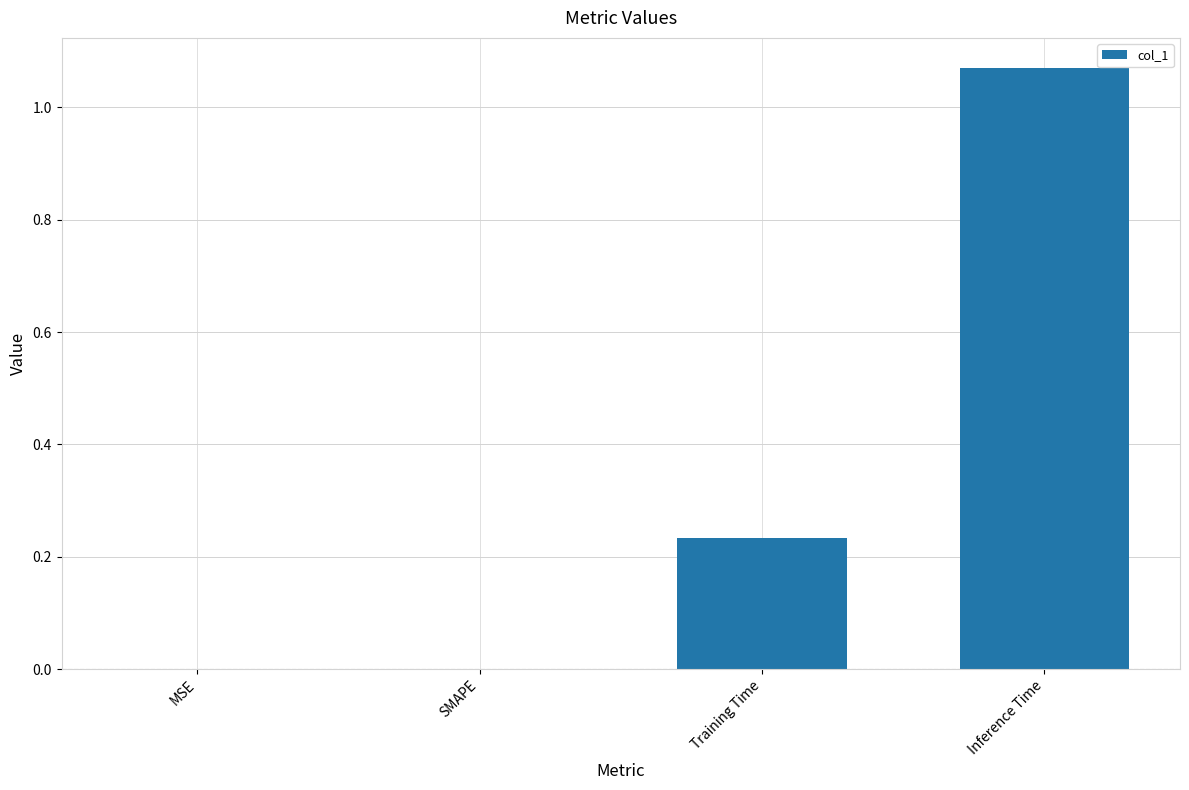

How many series are shown in this chart?

1